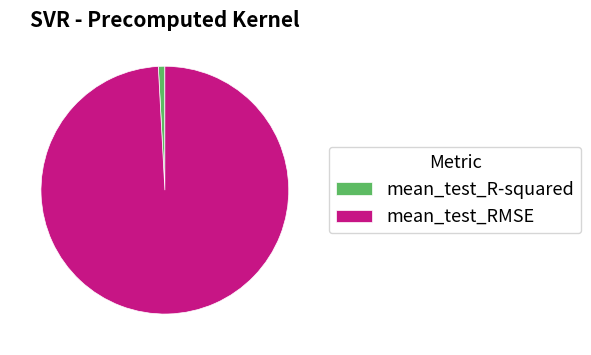

How many slices are in this pie chart?

2